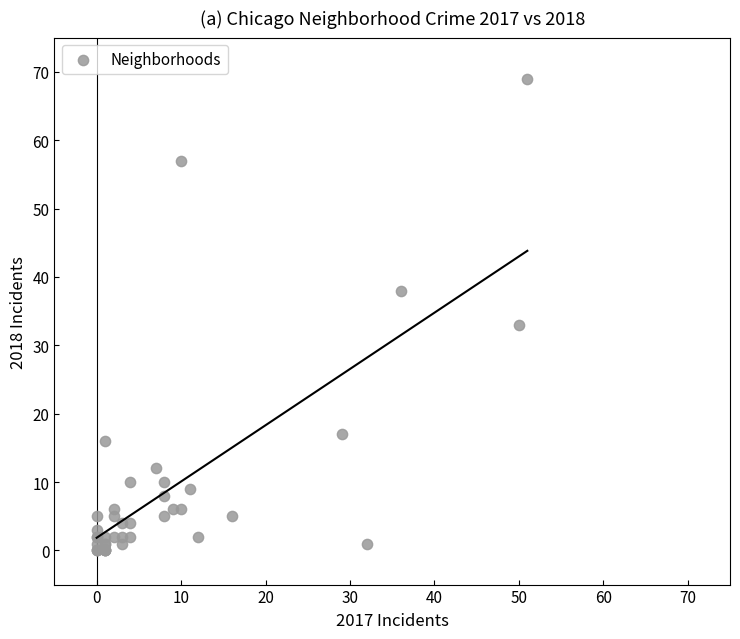

What Y value in the scatter plot is closest to 34?

33